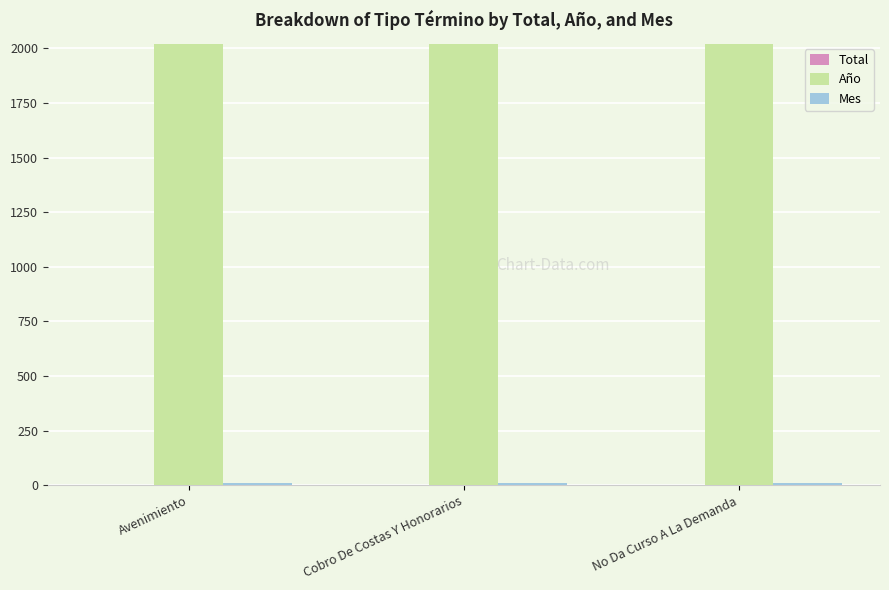

What is the maximum value shown in the chart?

2020